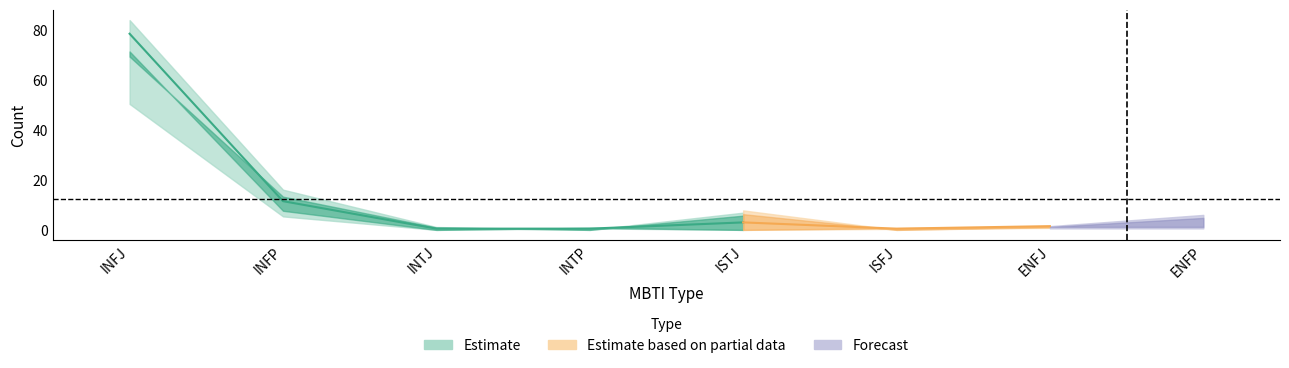

Where is binary nearest to the value 42?

INFP